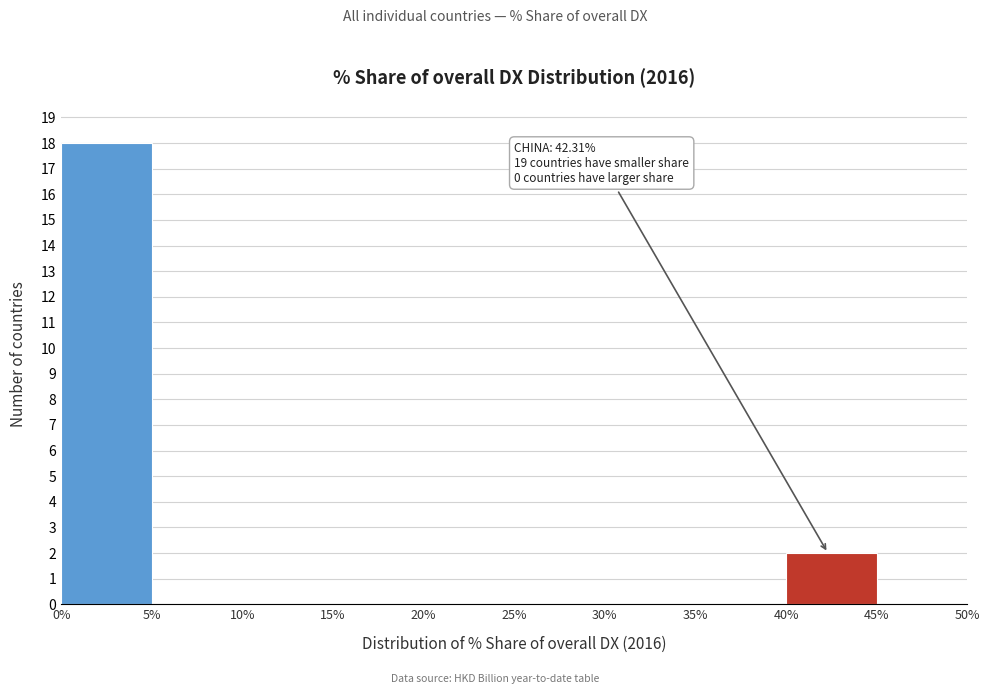

Which range on the x-axis has the tallest bar?

0% to 5%